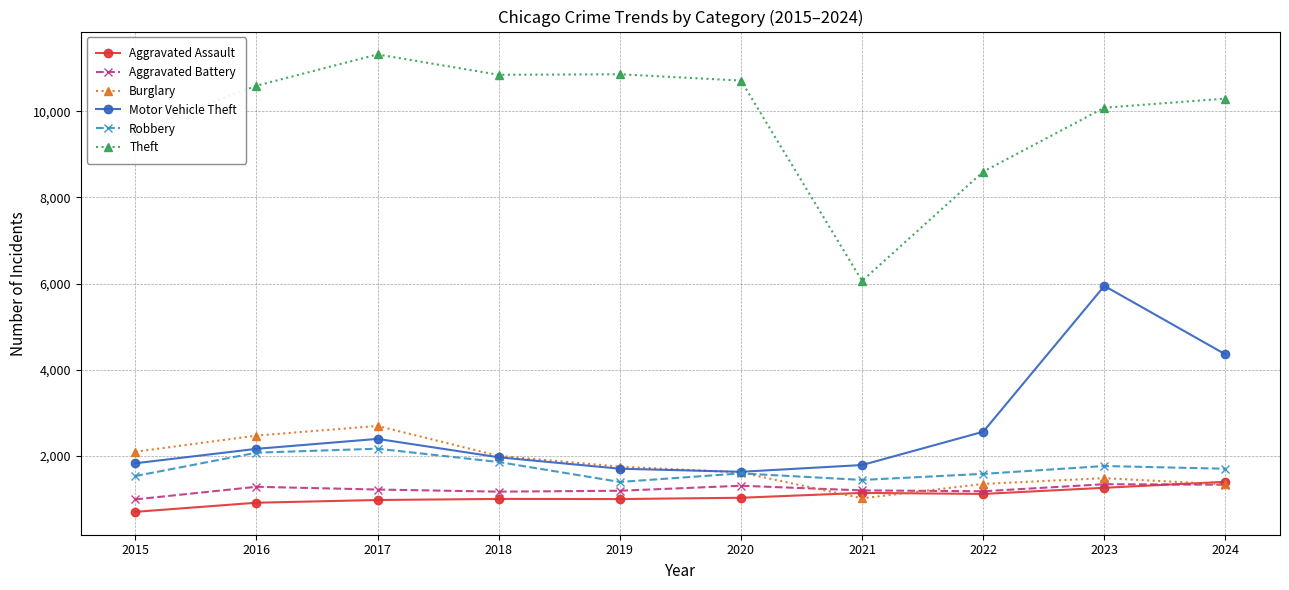

What are all the series names shown in the legend?

Aggravated Assault, Aggravated Battery, Burglary, Motor Vehicle Theft, Robbery, Theft